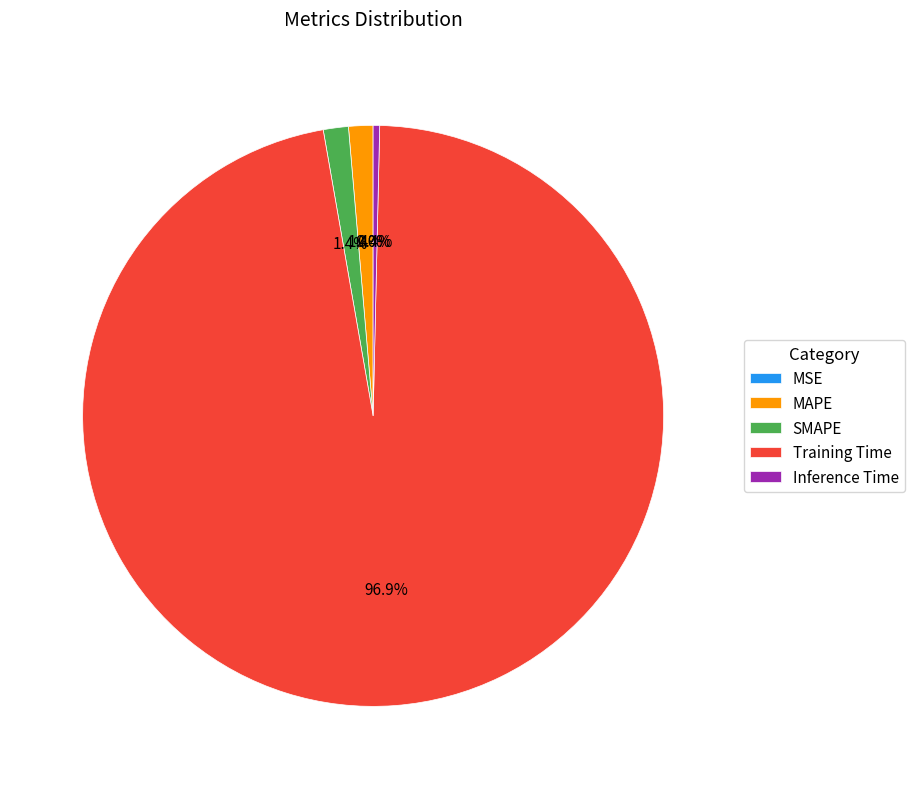

Which category accounts for the majority?

Training Time